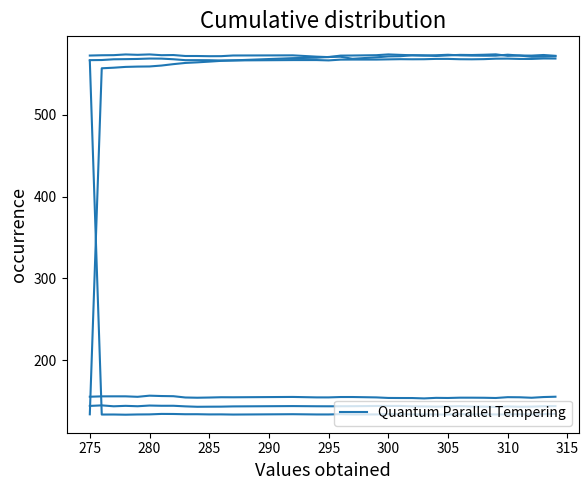

The chart shows a value of 76.1 at 11. True or false?

False